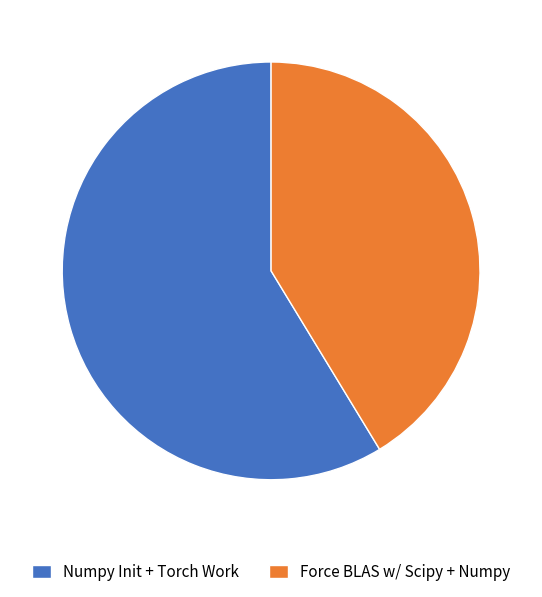

Combined, do Numpy Init + Torch Work and Force BLAS w/ Scipy + Numpy account for over 50%?

Yes